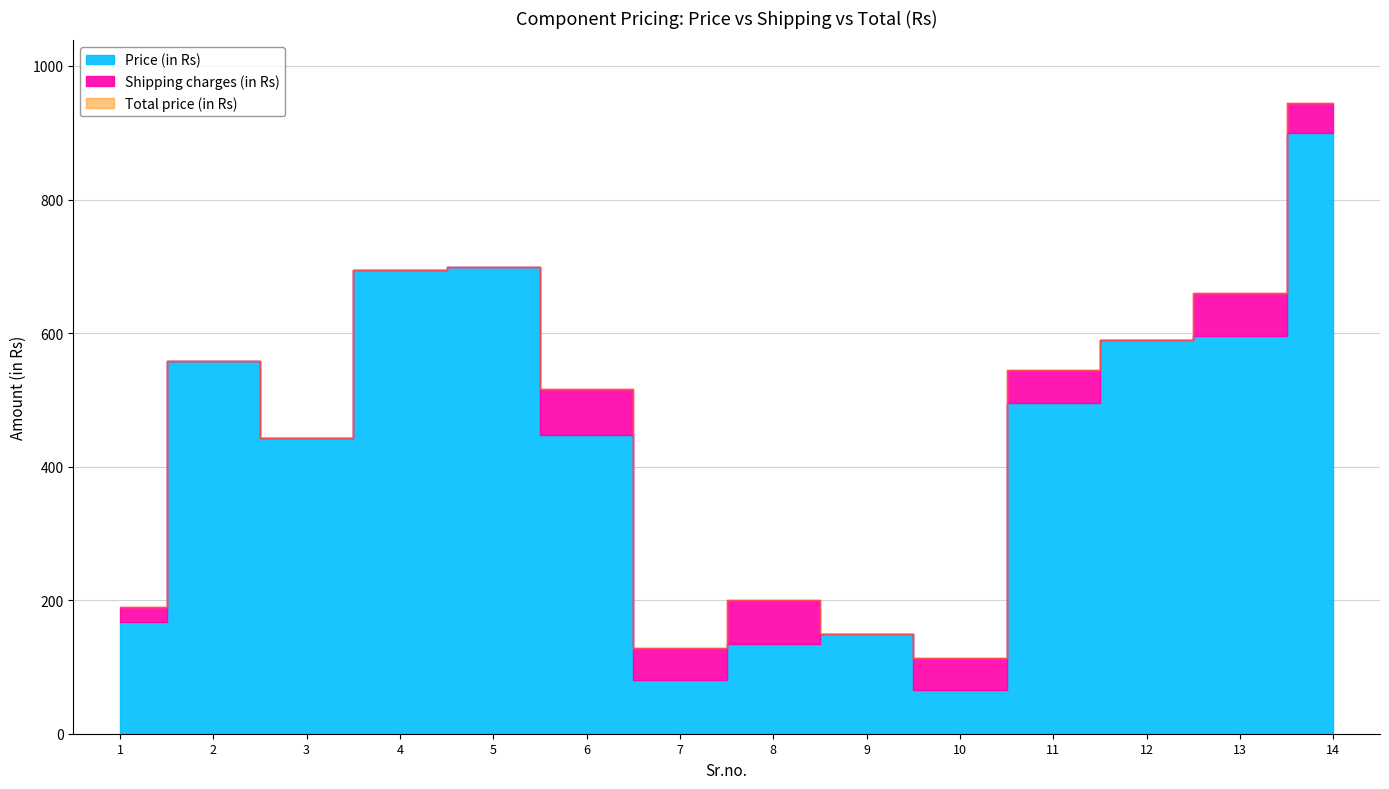

Which series has the largest total across all categories?

Total price (in Rs)